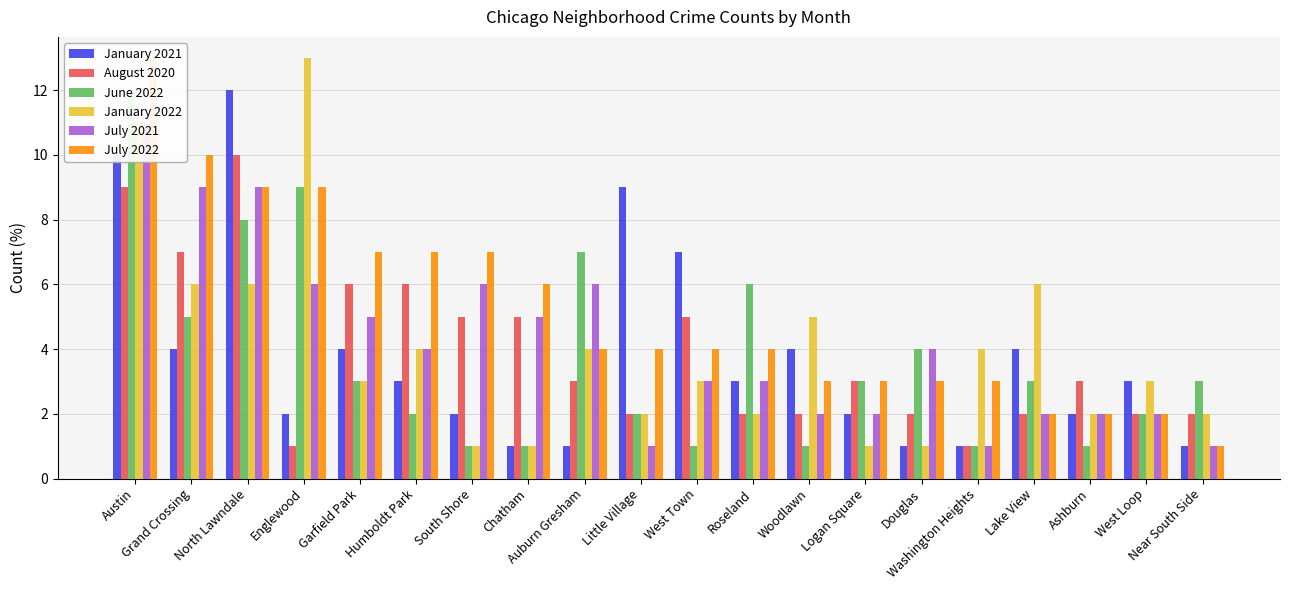

List the series in order of their peak value, highest first.

January 2022, July 2022, January 2021, June 2022, July 2021, August 2020